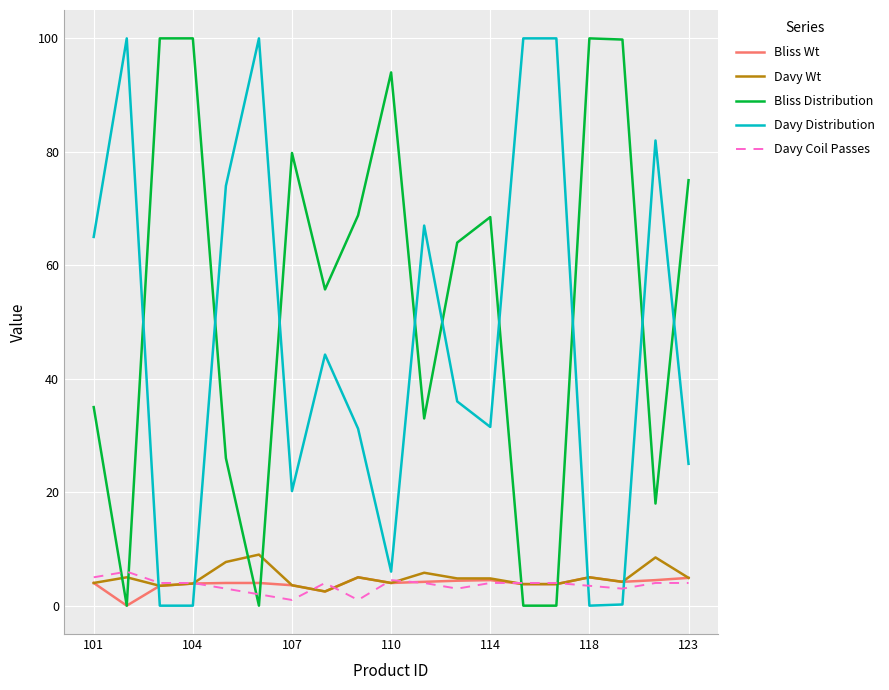

What is the average value of the Bliss Wt series?

3.9